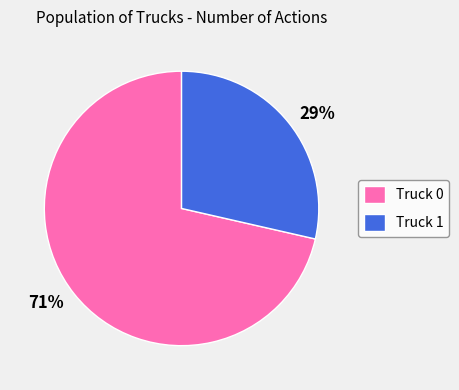

The Truck 1 slice represents 15% of the pie. True or false?

False